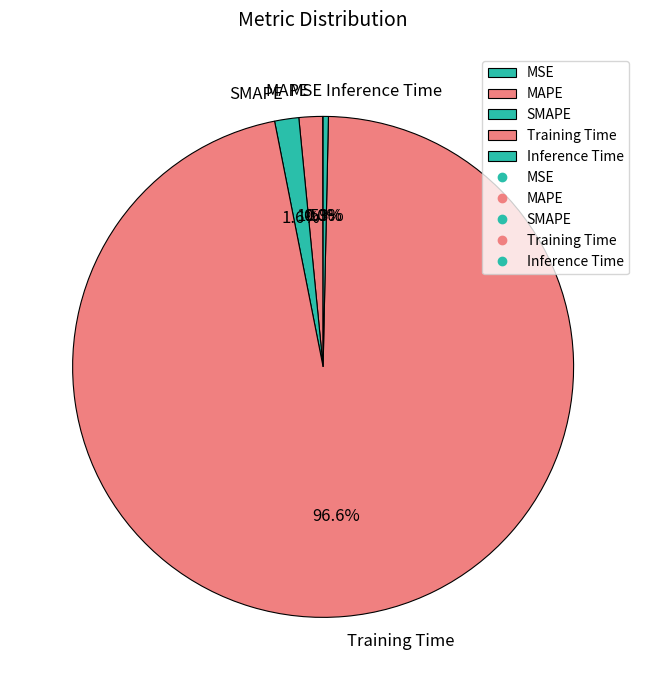

Do SMAPE and MAPE together represent more than half of the pie?

No